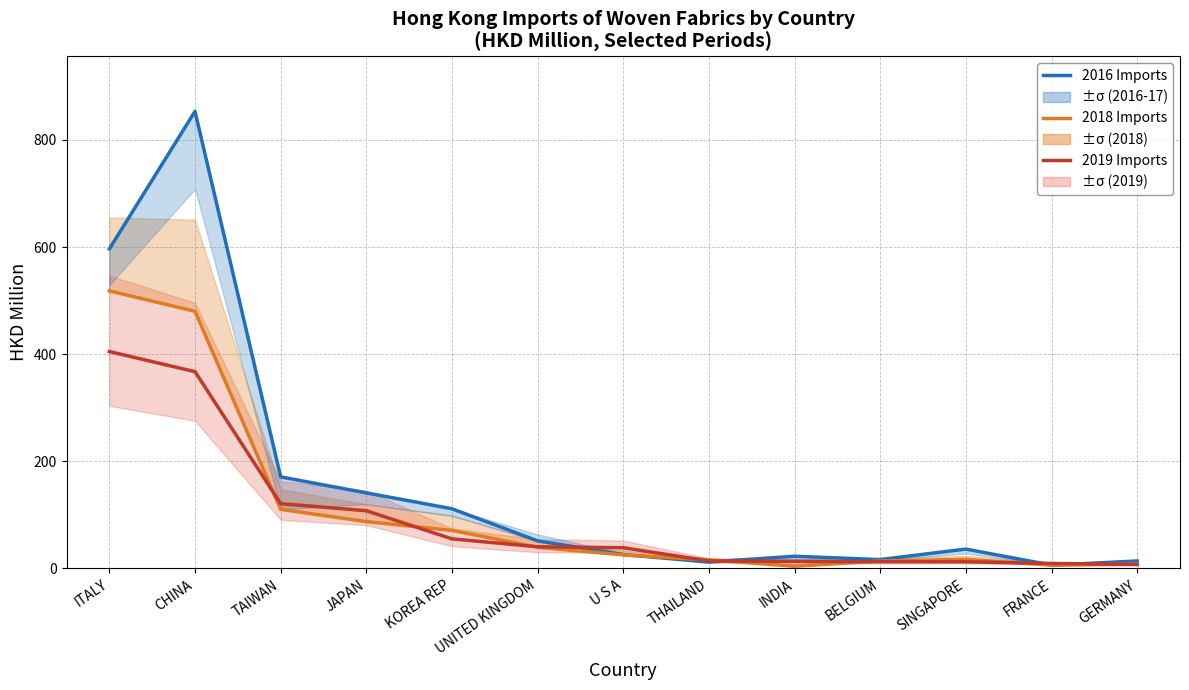

Reading left to right, list all the values displayed in this chart.

2016 Imports: ITALY=596.5	CHINA=853.4	TAIWAN=170.7	JAPAN=140.8	KOREA REP=111.1	UNITED KINGDOM=51.1	U S A=25.6	THAILAND=11.6	INDIA=22.4	BELGIUM=16.3	SINGAPORE=35.9	FRANCE=5.8	GERMANY=13.6
2018 Imports: ITALY=518.1	CHINA=479.8	TAIWAN=110.0	JAPAN=87.2	KOREA REP=70.8	UNITED KINGDOM=39.2	U S A=25.0	THAILAND=15.6	INDIA=3.9	BELGIUM=13.5	SINGAPORE=16.6	FRANCE=5.9	GERMANY=7.5
2019 Imports: ITALY=404.8	CHINA=367.2	TAIWAN=120.7	JAPAN=107.5	KOREA REP=55.0	UNITED KINGDOM=40.2	U S A=38.4	THAILAND=13.7	INDIA=13.0	BELGIUM=12.2	SINGAPORE=12.1	FRANCE=8.9	GERMANY=7.3